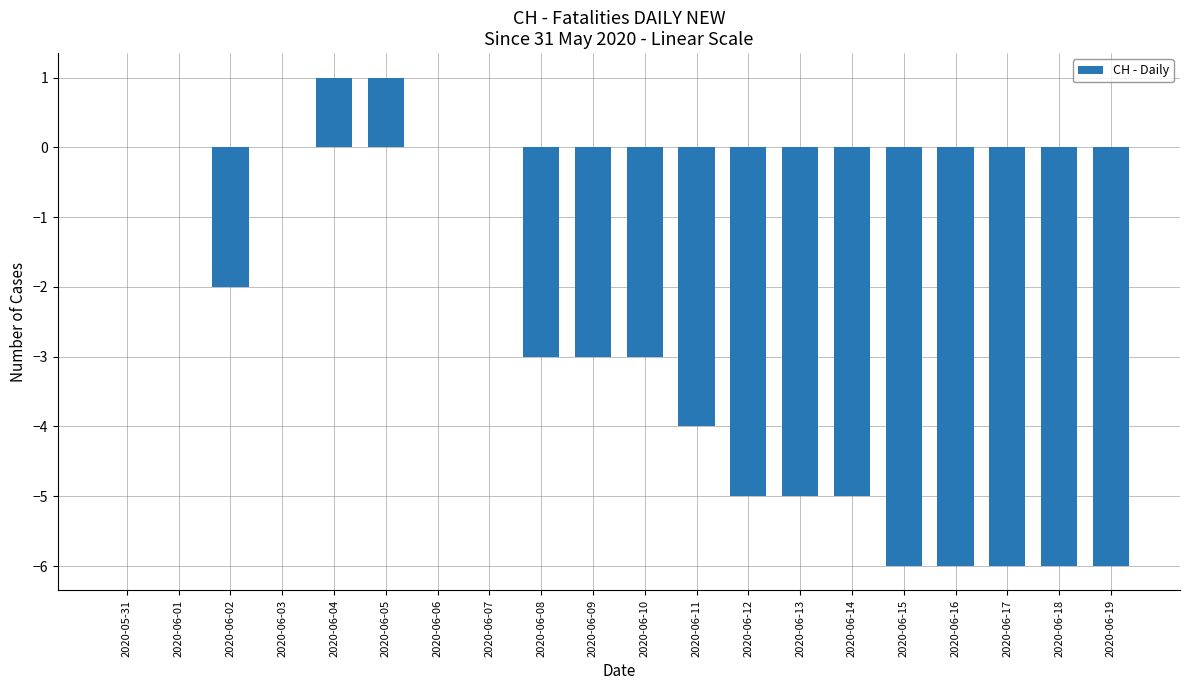

What is the average value?

-3